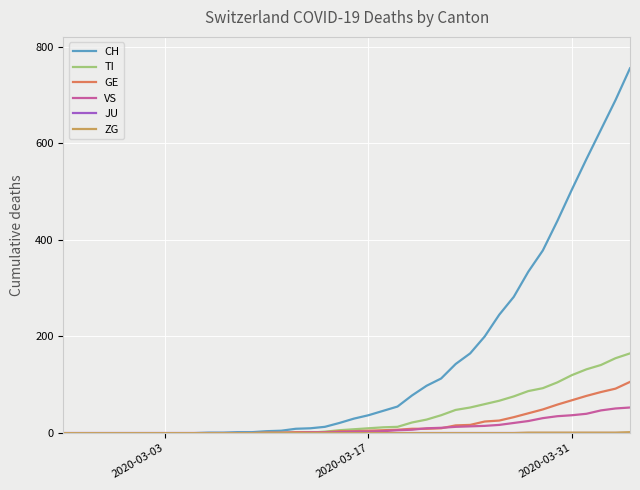

Which series has the widest spread of values?

CH